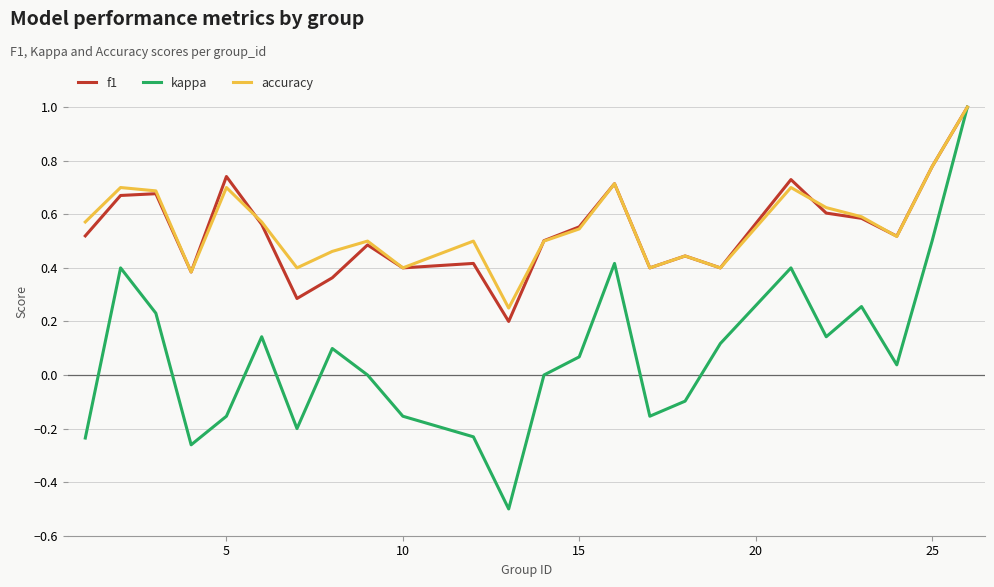

What is the maximum value for f1?

1.0